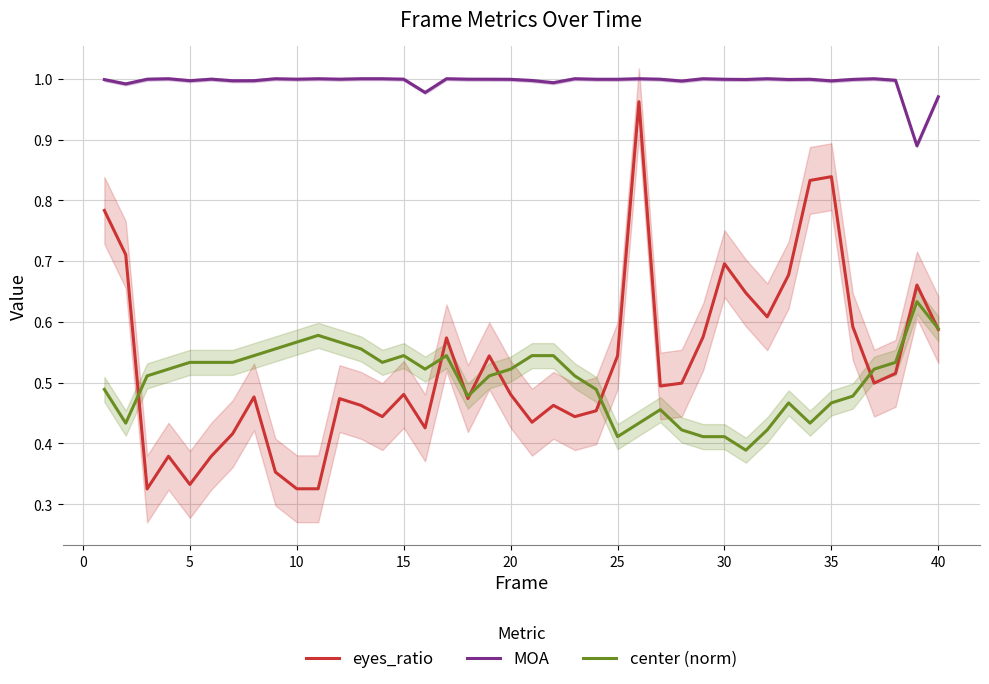

Count the number of data series in this chart.

3